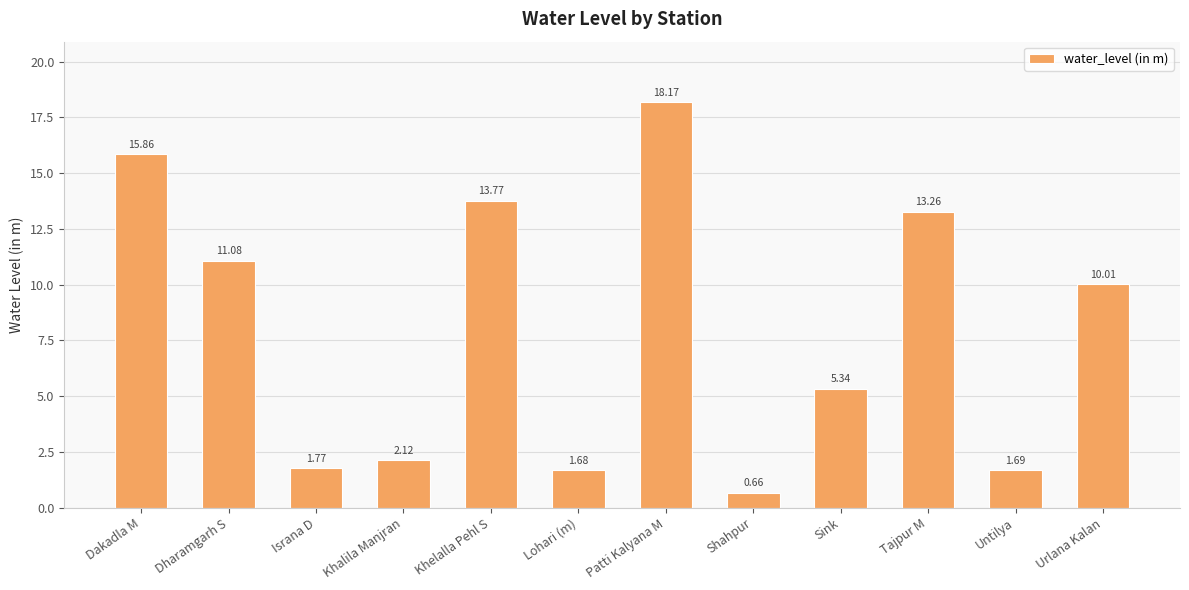

What is the difference between the values at Lohari (m) and Dakadla M?

14.2